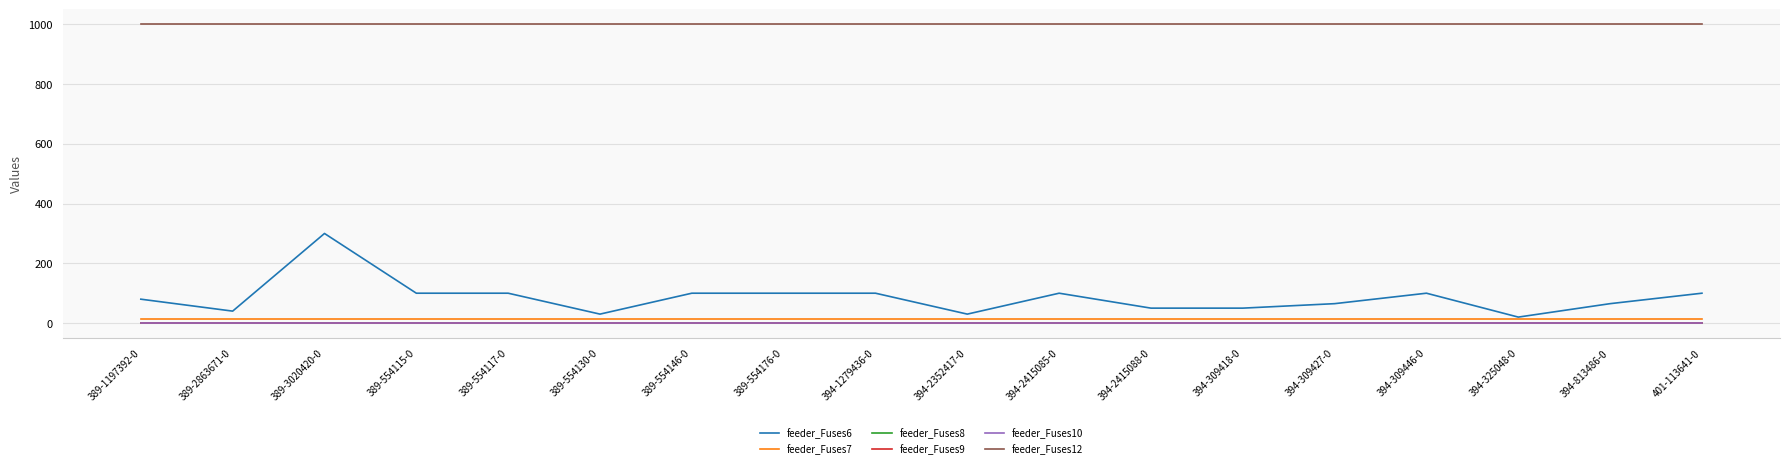

True or false: feeder_Fuses8 has more than 0 interior local peaks.

False